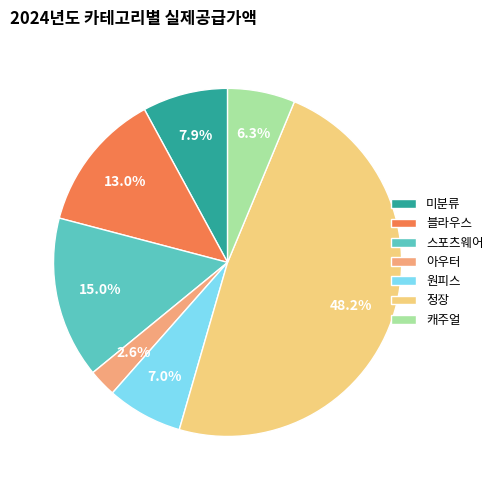

To the nearest percent, what percentage of the pie is 캐주얼?

6%